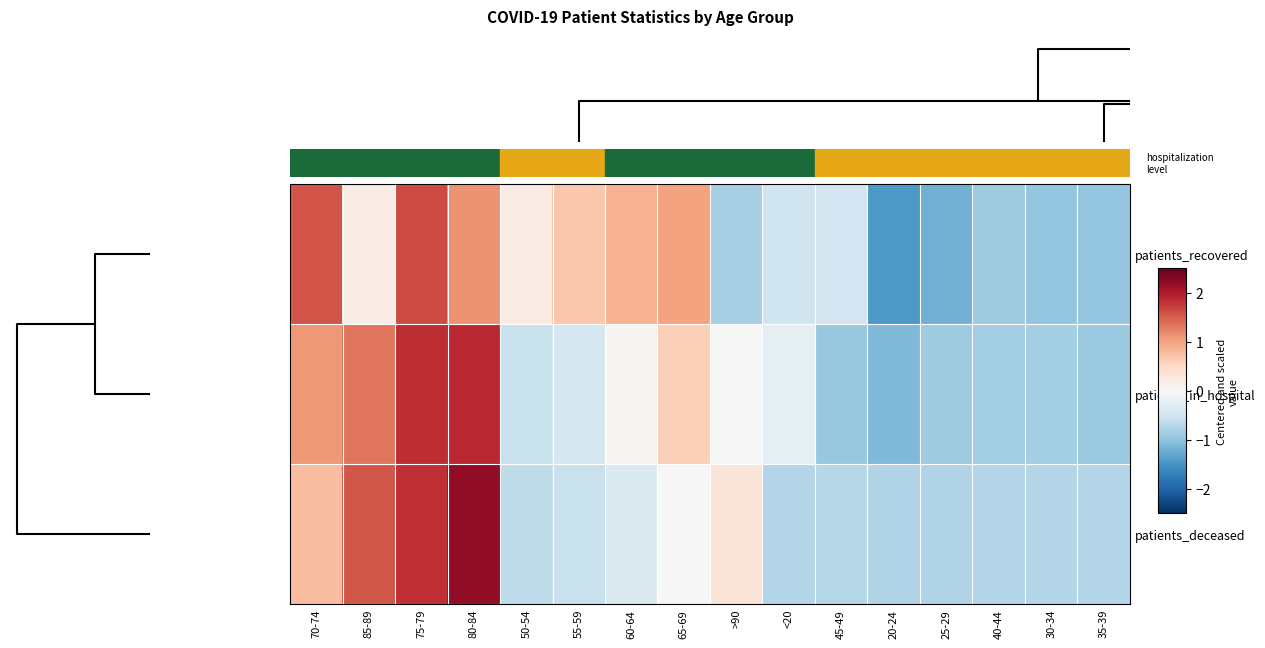

Reading left to right, list all the values displayed in this chart.

patients_recovered: 70-74=1.6	85-89=0.2	75-79=1.6	80-84=1.1	50-54=0.2	55-59=0.7	60-64=0.9	65-69=1.0	>90=-0.8	<20=-0.5	45-49=-0.5	20-24=-1.4	25-29=-1.2	40-44=-0.9	30-34=-1.0	35-39=-1.0
patients_in_hospital: 70-74=1.1	85-89=1.3	75-79=1.8	80-84=1.9	50-54=-0.5	55-59=-0.4	60-64=0.0	65-69=0.6	>90=0.0	<20=-0.2	45-49=-0.9	20-24=-1.1	25-29=-0.9	40-44=-0.9	30-34=-0.8	35-39=-0.9
patients_deceased: 70-74=0.8	85-89=1.5	75-79=1.8	80-84=2.2	50-54=-0.6	55-59=-0.6	60-64=-0.4	65-69=0.0	>90=0.3	<20=-0.7	45-49=-0.7	20-24=-0.7	25-29=-0.7	40-44=-0.7	30-34=-0.7	35-39=-0.7